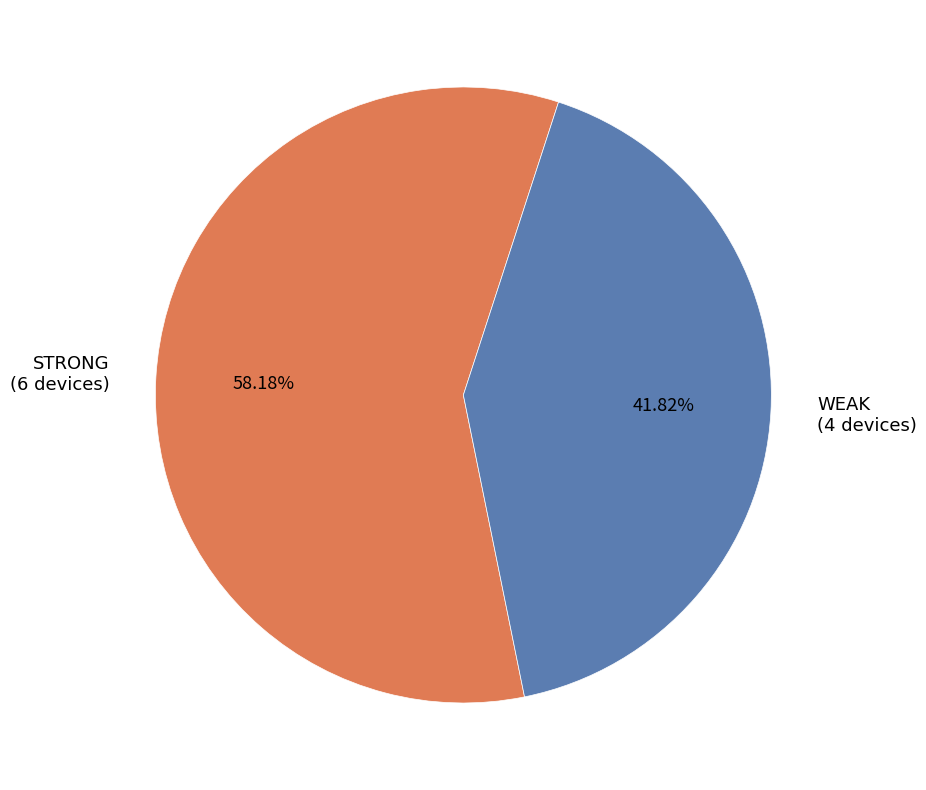

Which category has the smallest portion of the pie?

WEAK (4 devices)